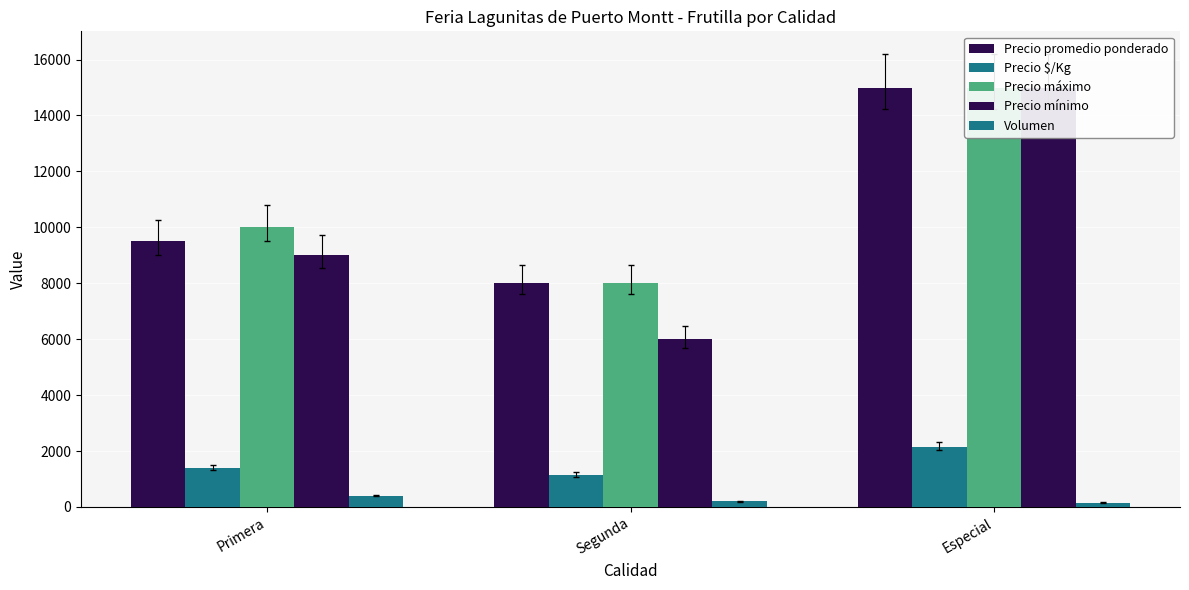

What is the approximate value of Volumen at Especial?

150